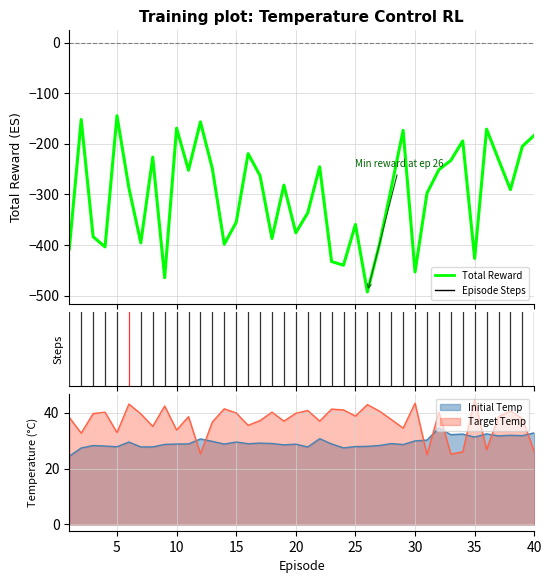

At which label does target_temp reach its minimum?

30